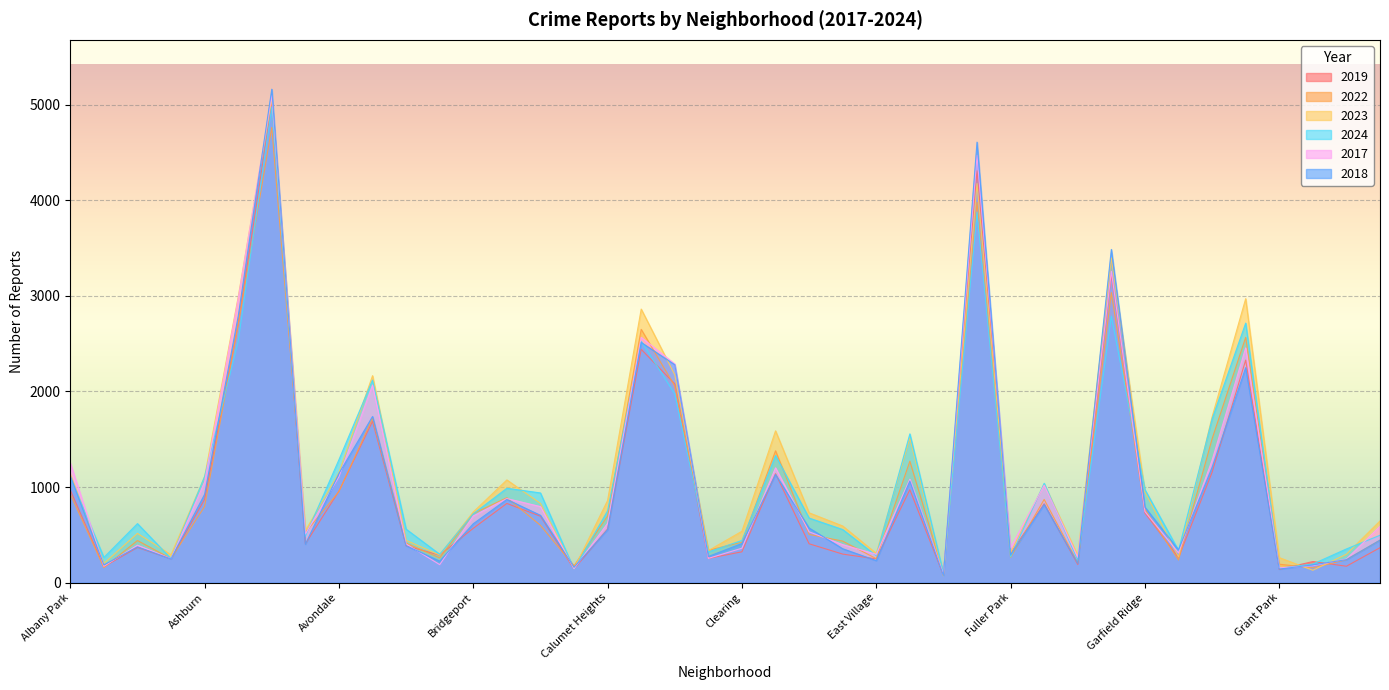

True or false: 2017 and 2024 intersect in this chart.

True